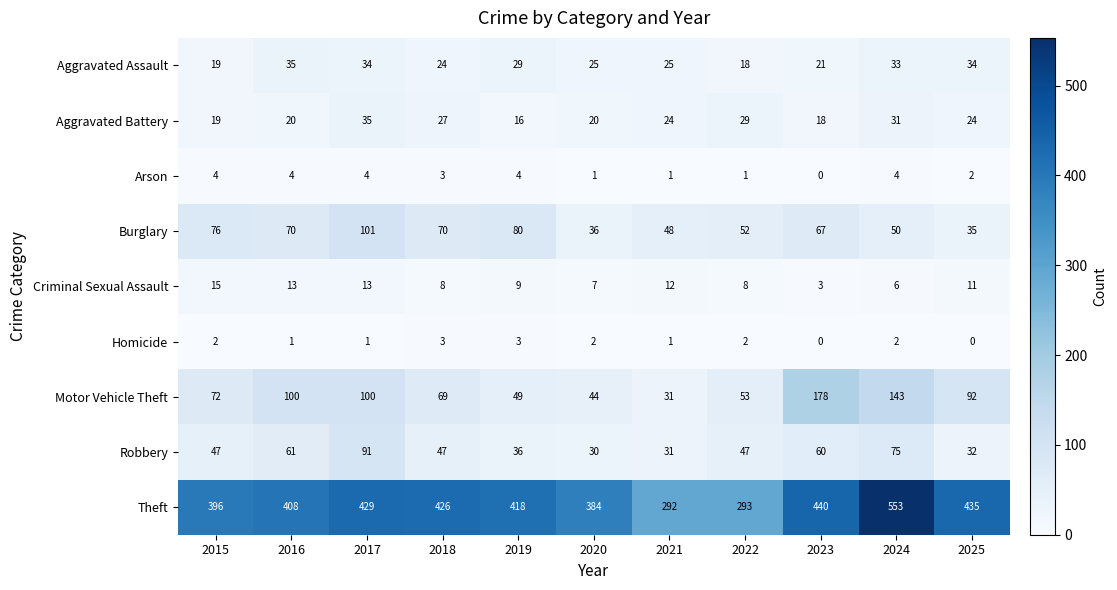

Read the Burglary value at 2017, to the nearest 5.

100